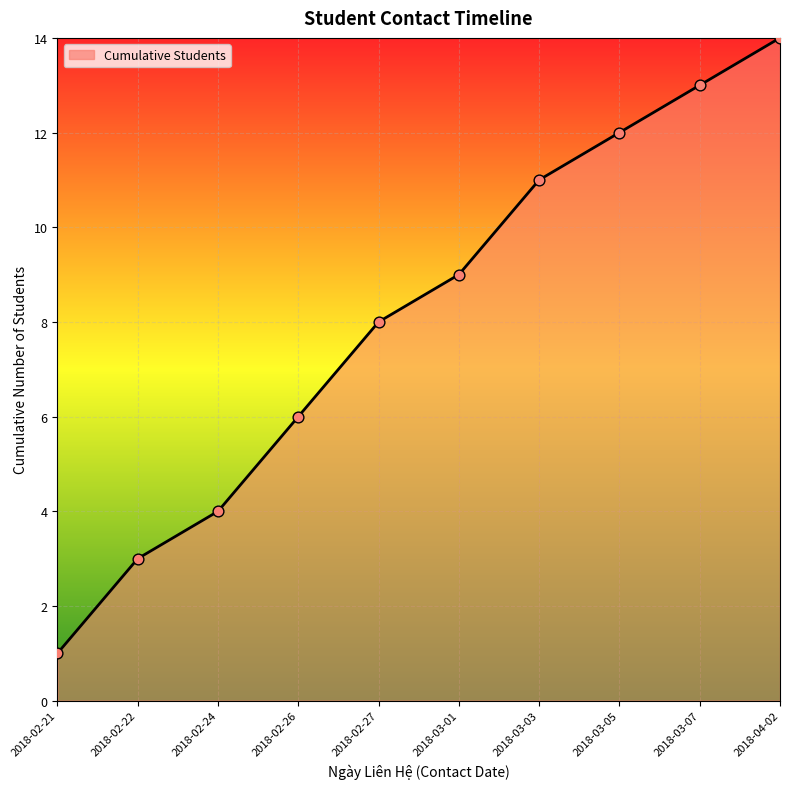

Between 2018-03-05 and 2018-02-21, which is larger?

2018-03-05